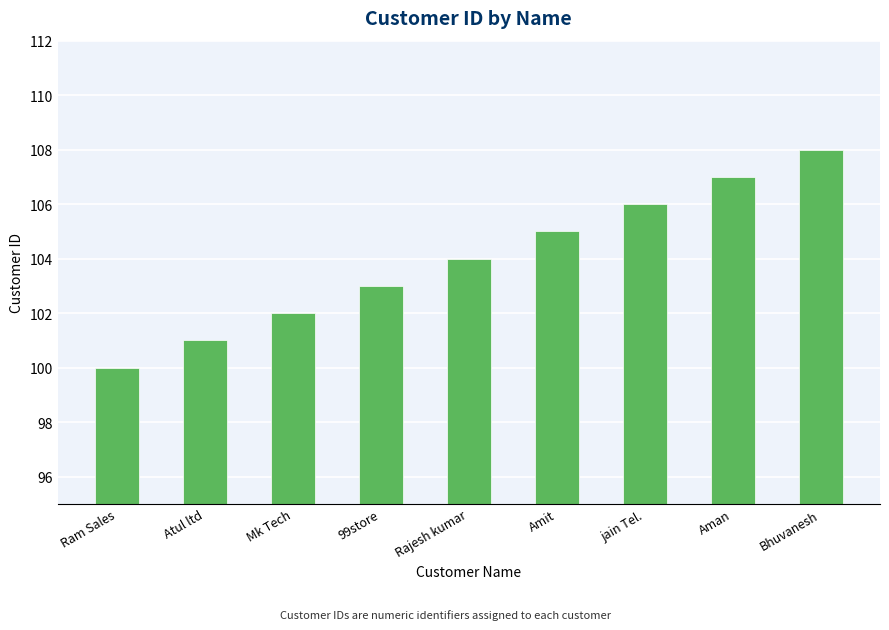

Is it true that the value at Aman is 25?

False